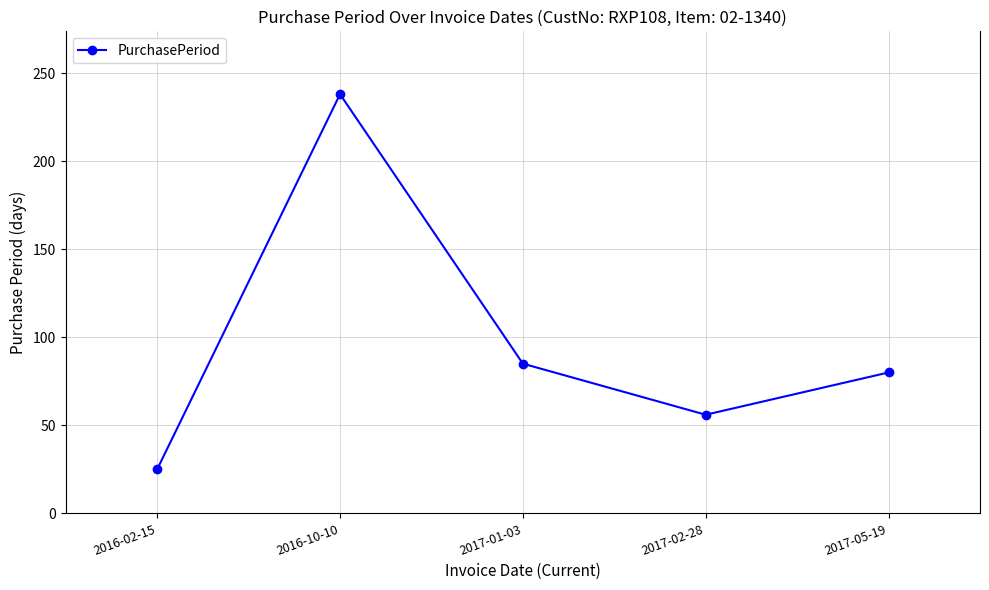

How many interior local peaks (higher than both neighbors) does the data have?

1